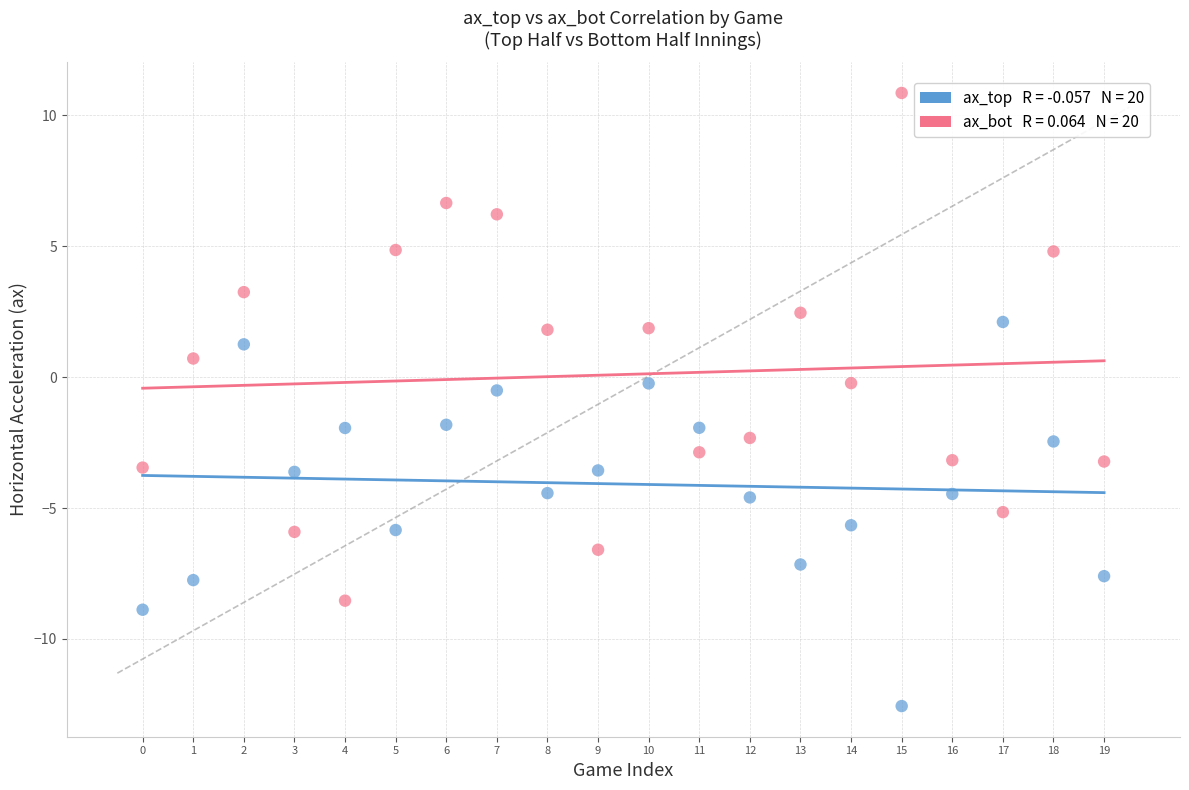

Across all data points, what is the range of Y values (max minus min)?

23.4